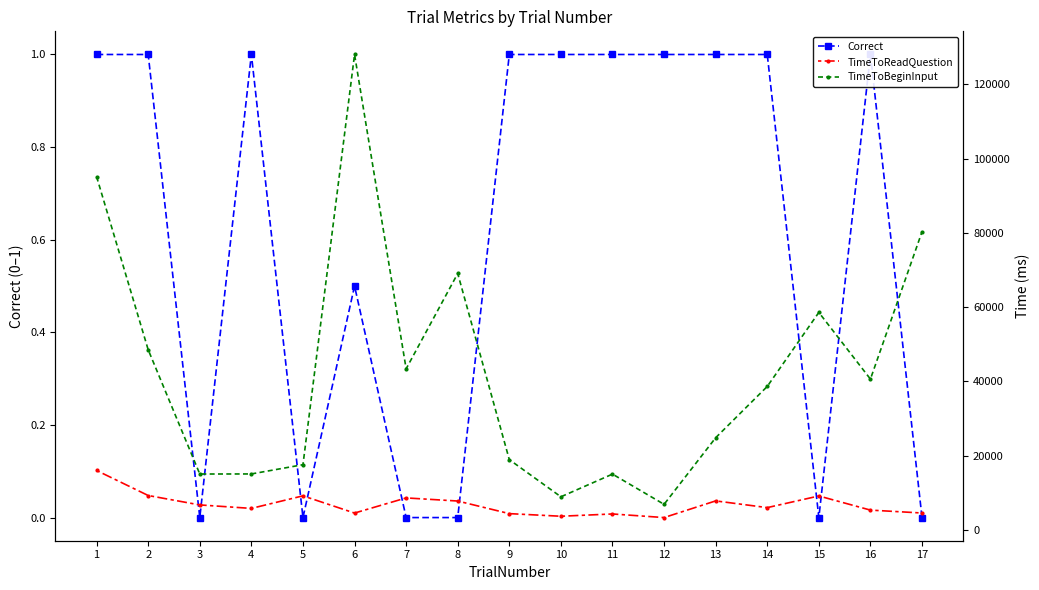

Does the chart have visible grid lines?

No